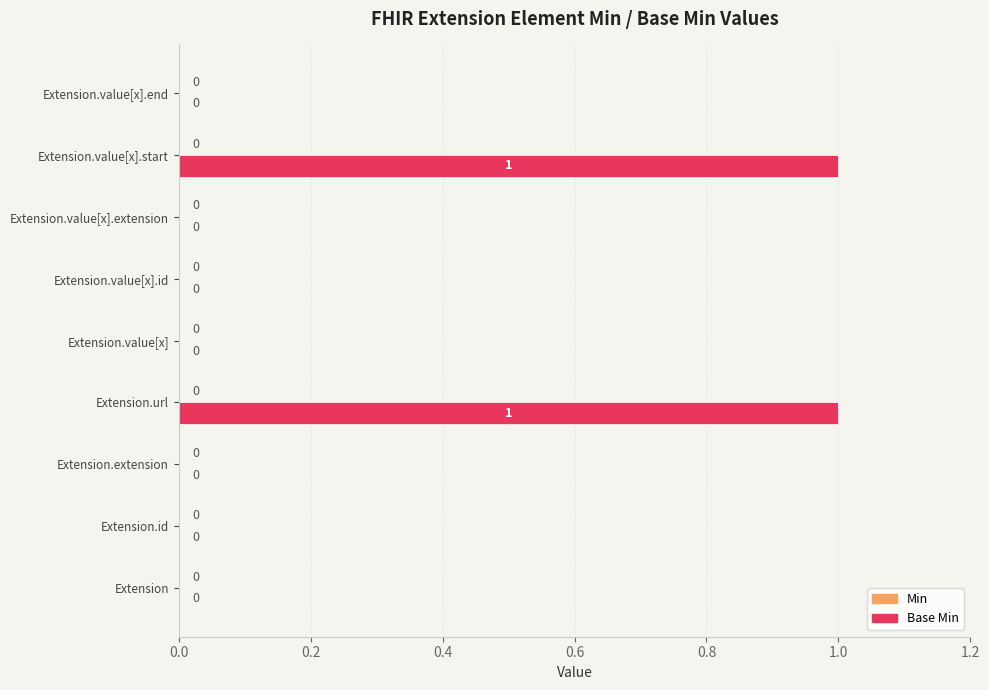

How many values are between 0 and 1?

9